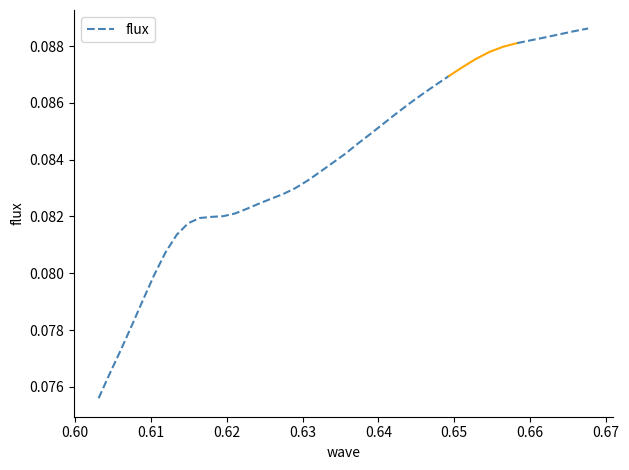

What is the label of the 4th point from the left?

0.62